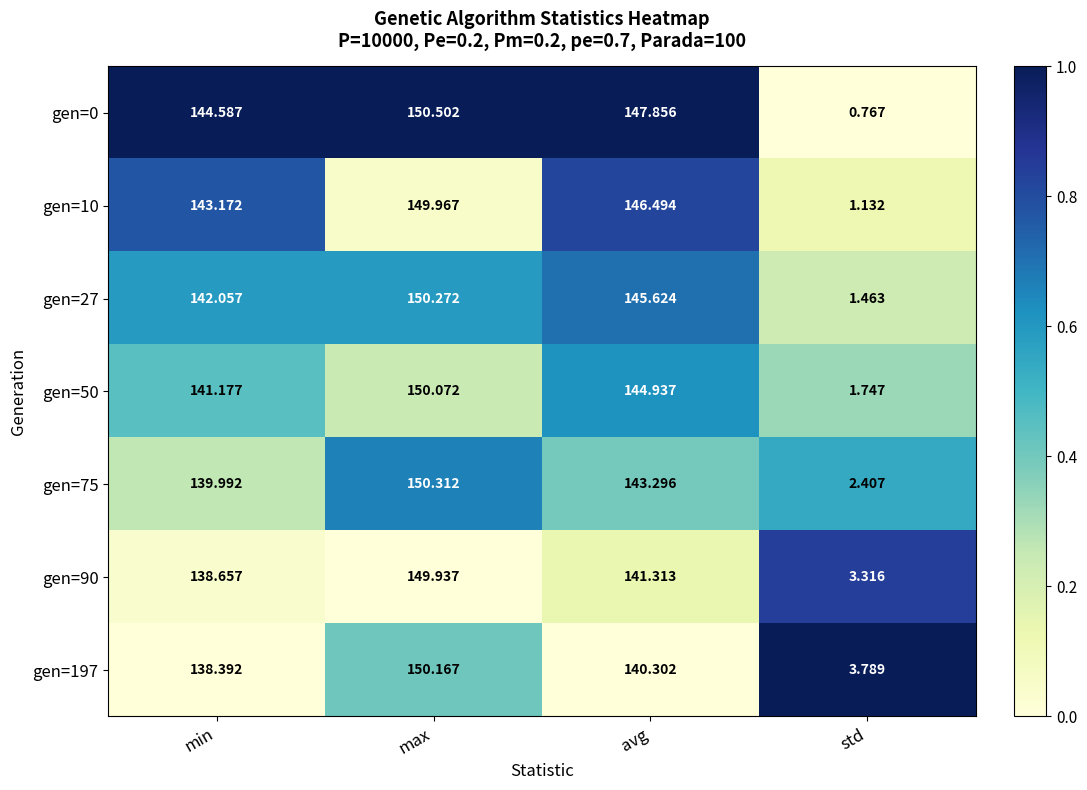

At which label does gen=10 first exceed 146?

max